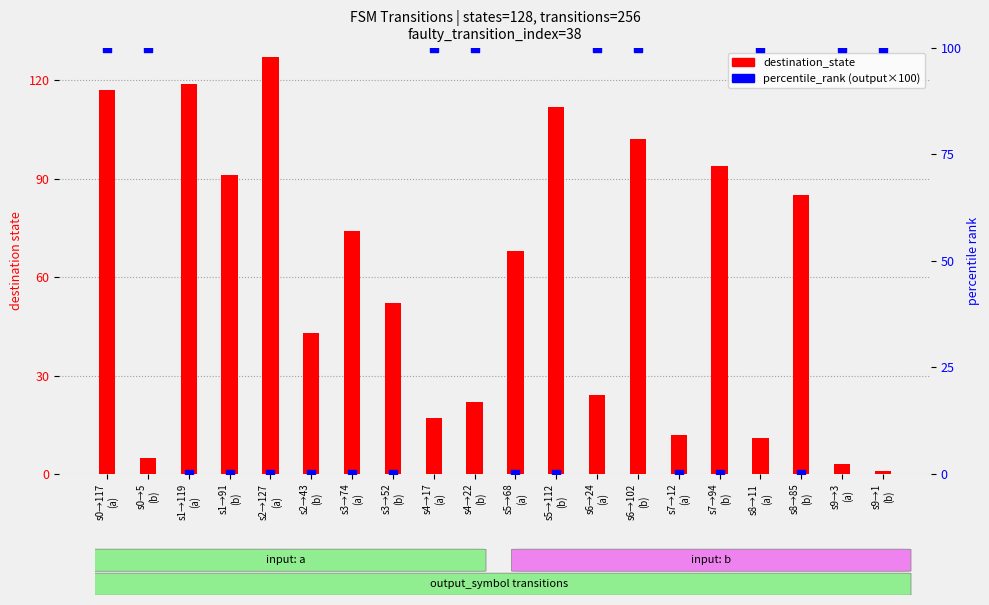

What are all the series names shown in the legend?

destination_state, percentile_rank